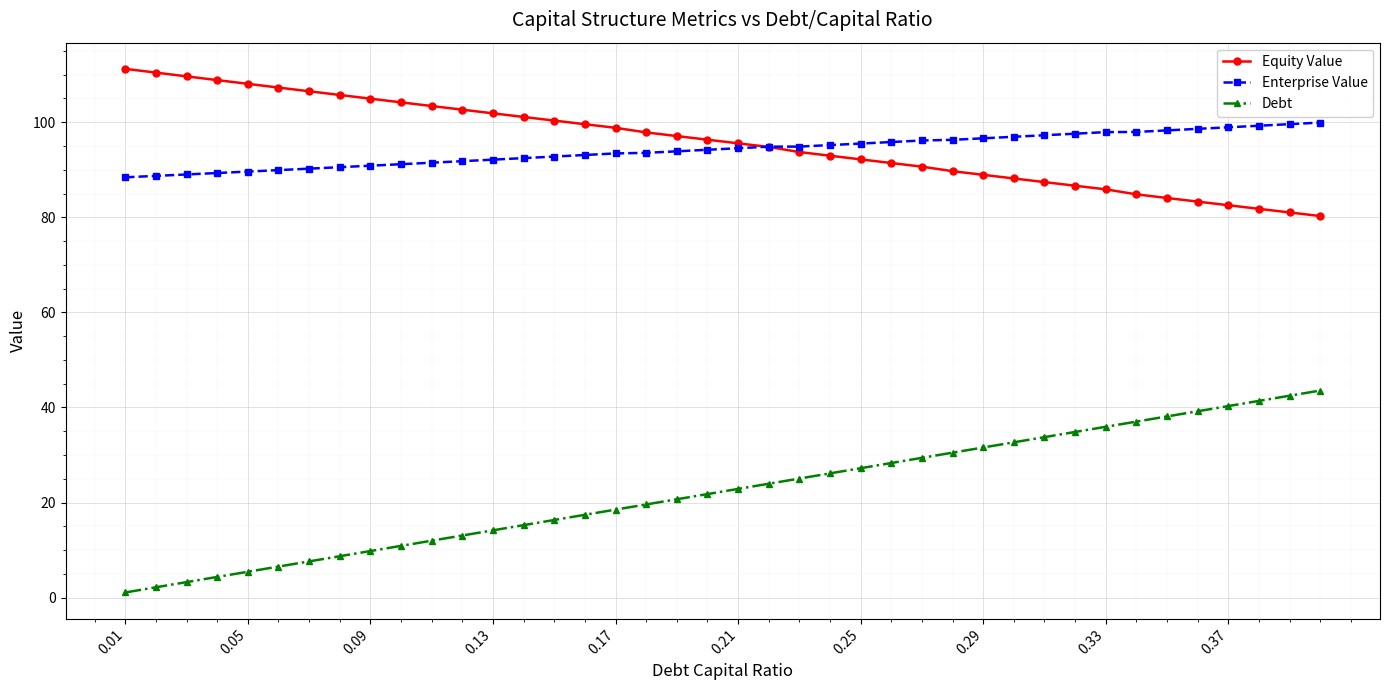

At how many categories does at least one series exceed 59?

40